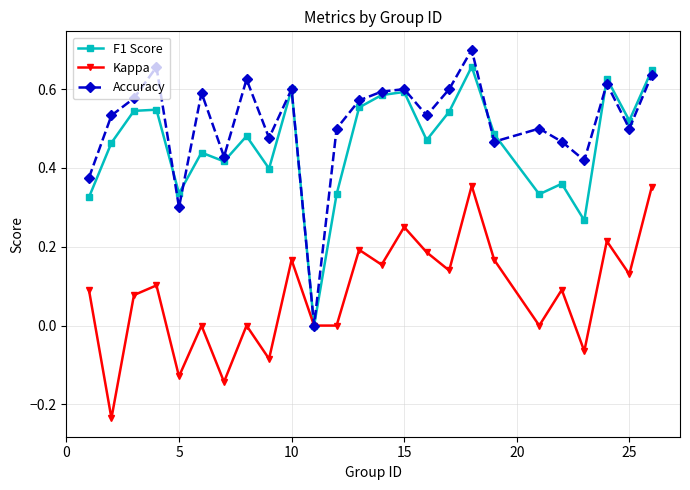

Which series has the largest total across all categories?

Accuracy